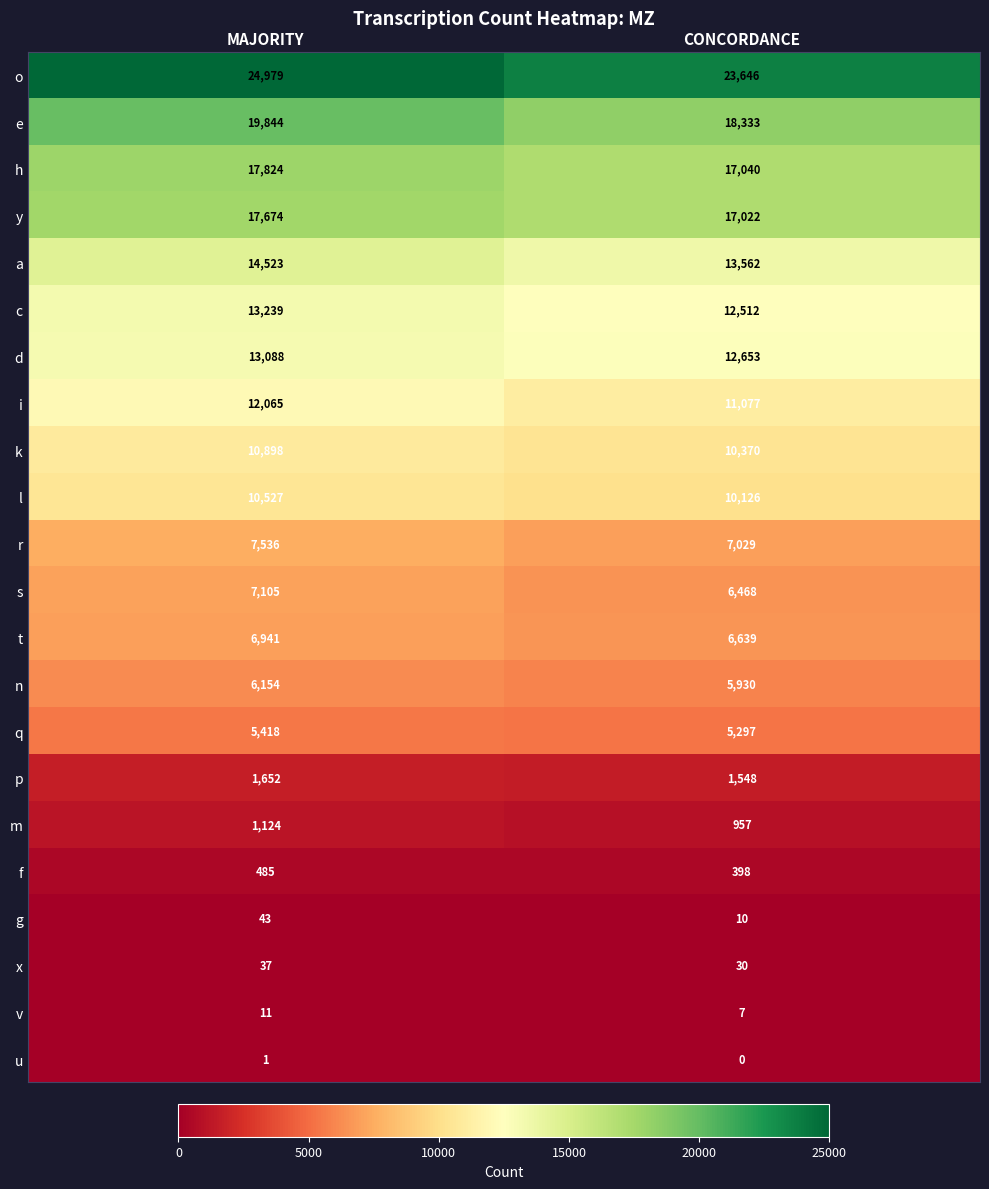

The x series shows 13 at MAJORITY. True or false?

False